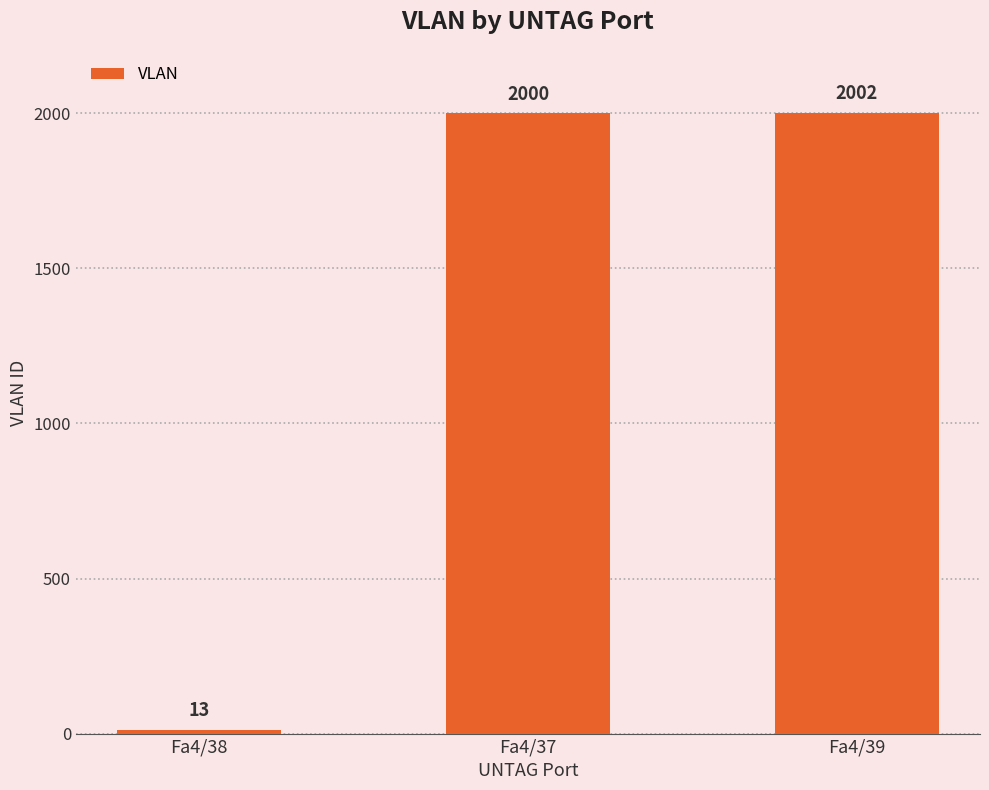

What is the difference between the maximum and minimum values?

1989